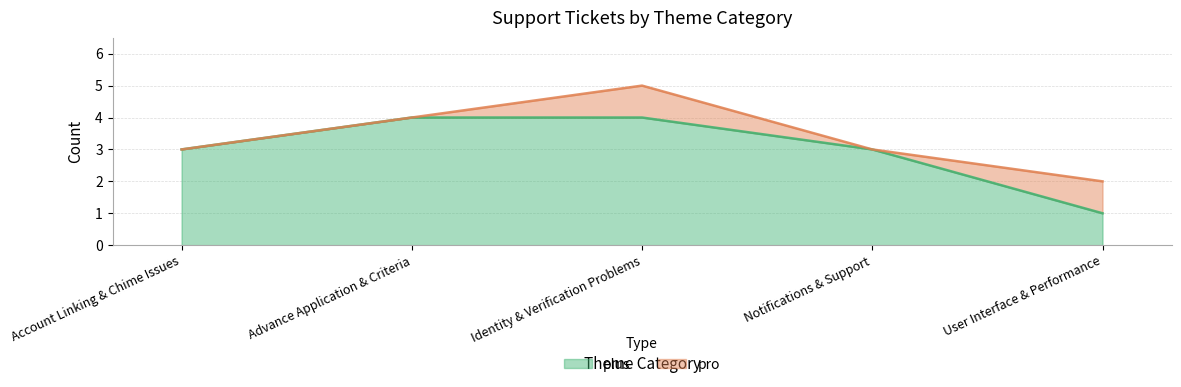

The value of plus at Account Linking & Chime Issues is 3. True or false?

True